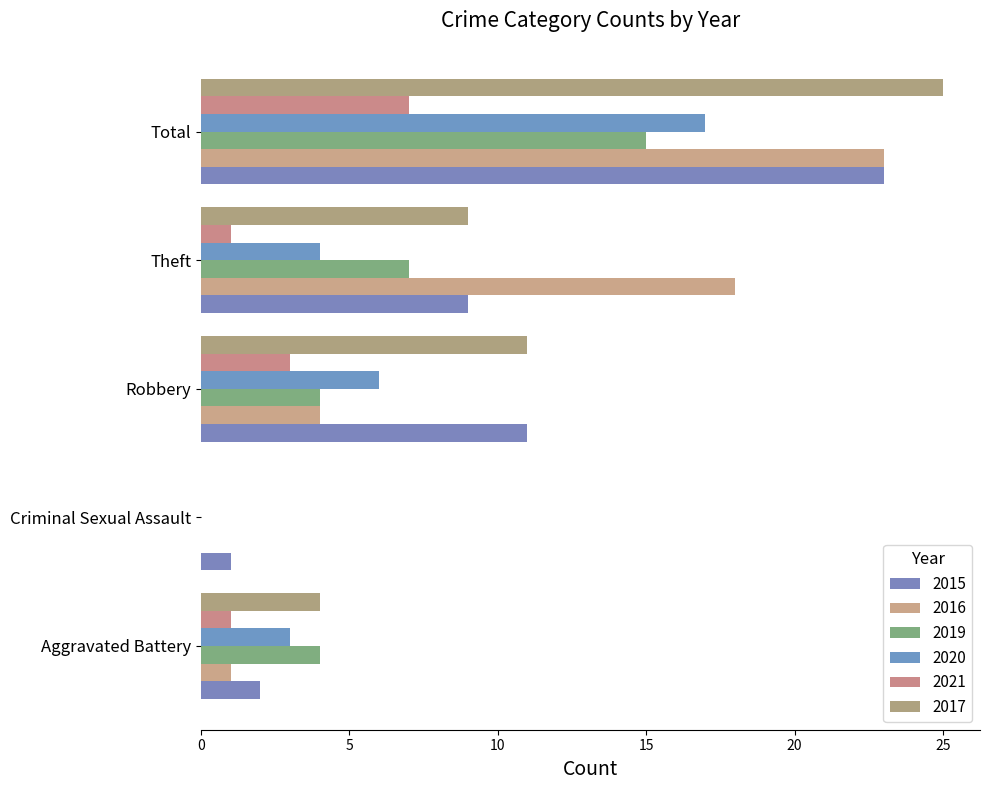

Count the number of categories in the chart.

5